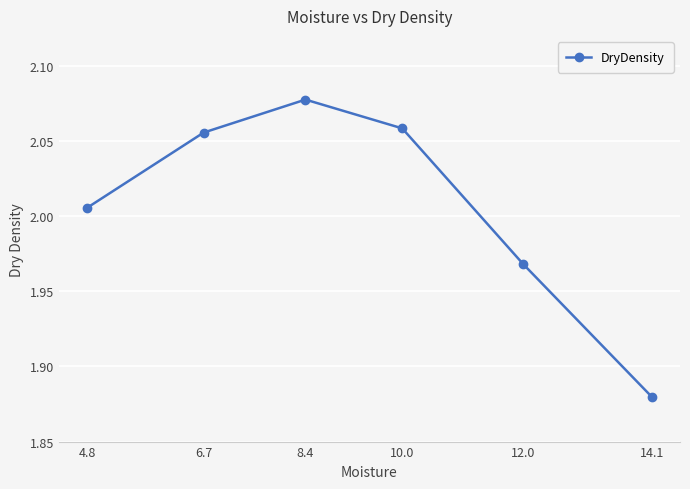

List the labels in order of value, smallest first.

14.1, 12.0, 4.8, 6.7, 10.0, 8.4